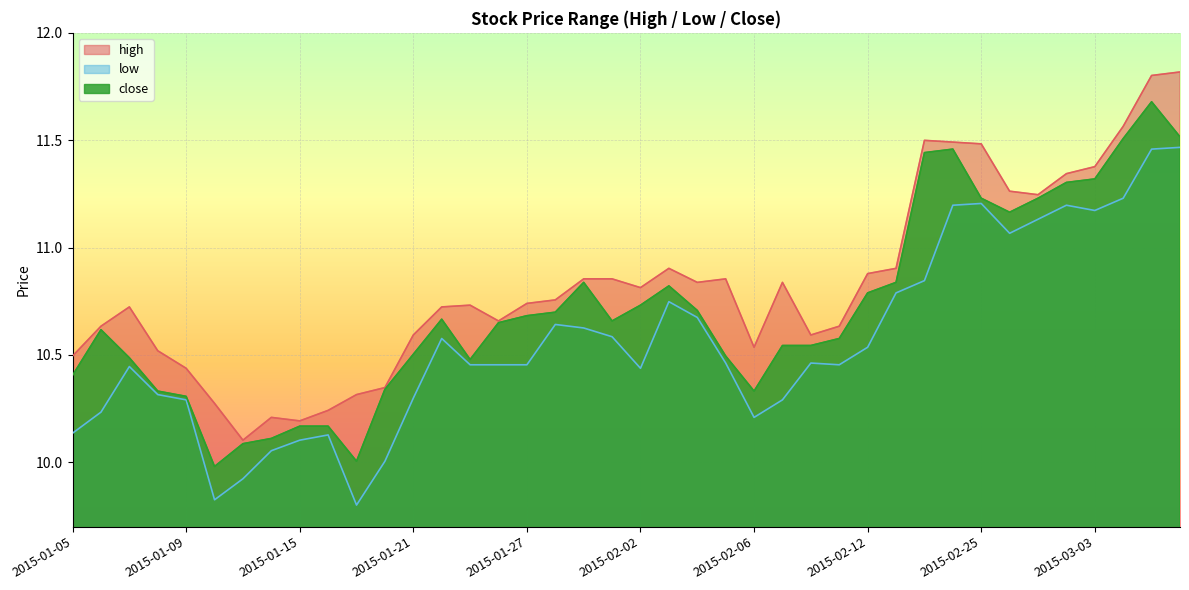

Rank the series at 2015-03-05 from lowest to highest value.

low, close, high